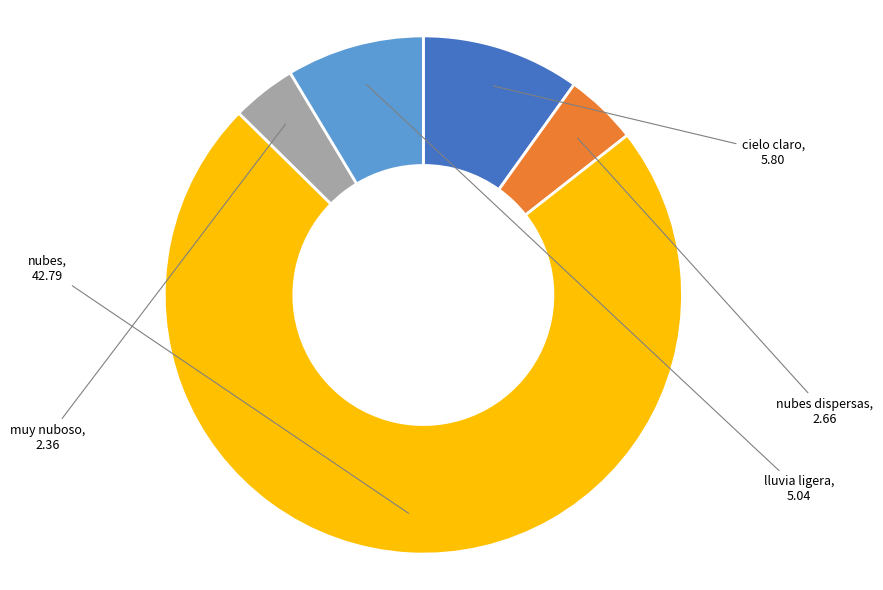

How many segments does this pie chart have?

5